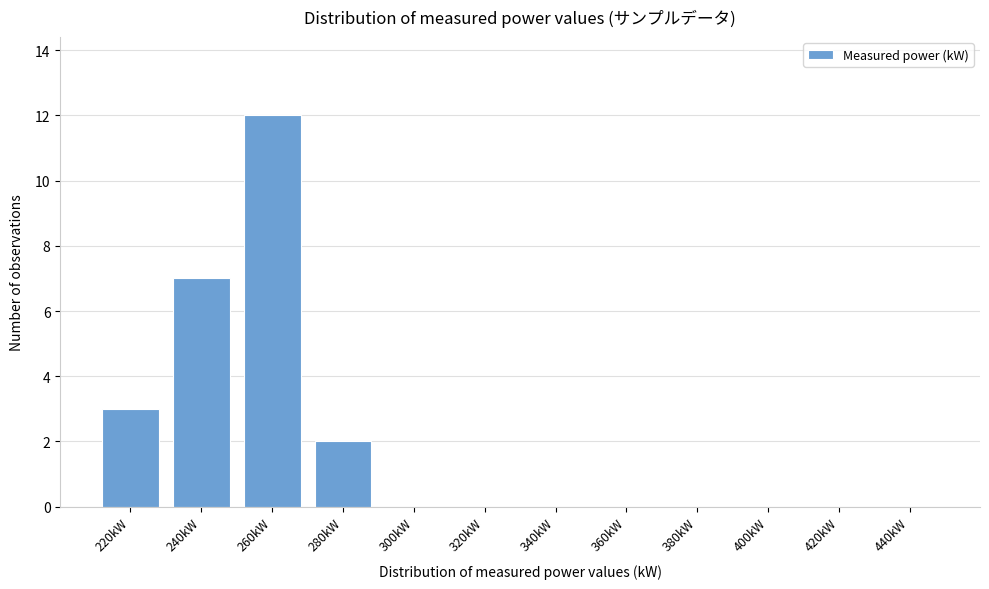

Reading left to right, list all the values displayed in this chart.

220kW=3	240kW=7	260kW=12	280kW=2	300kW=0	320kW=0	340kW=0	360kW=0	380kW=0	400kW=0	420kW=0	440kW=0